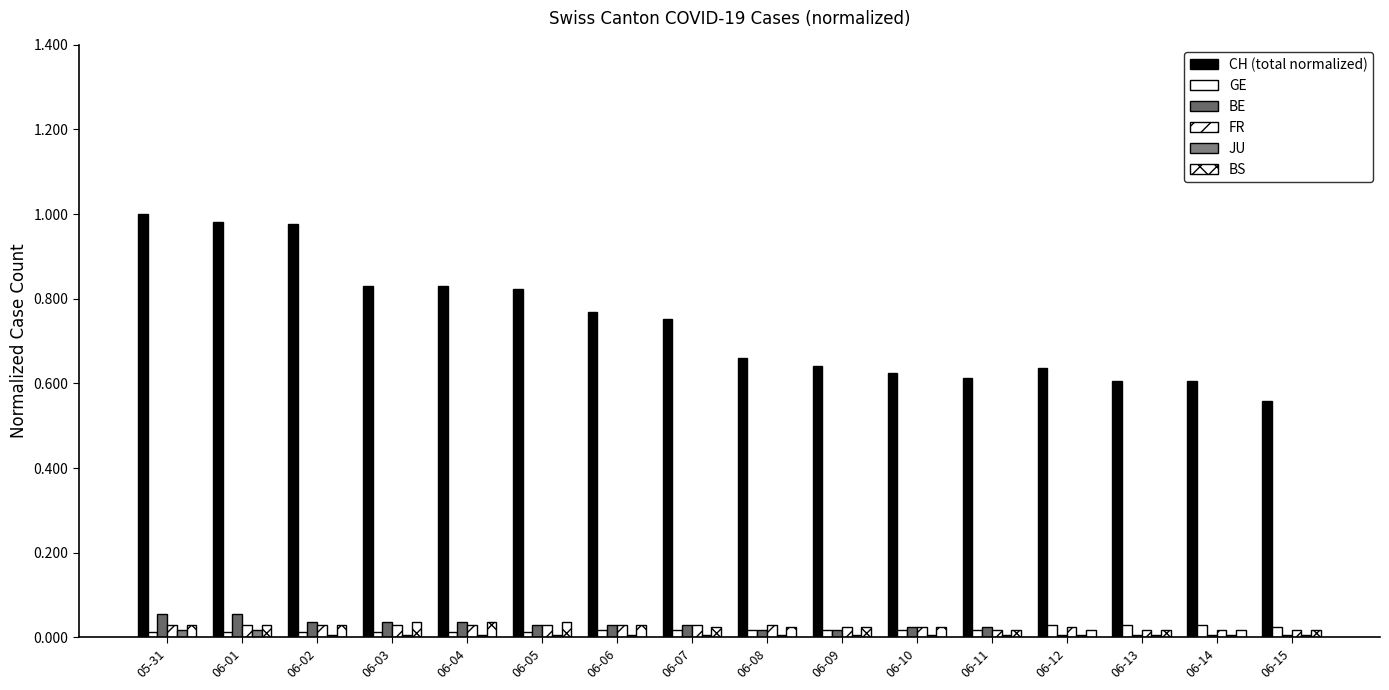

How many bars are there in total?

96